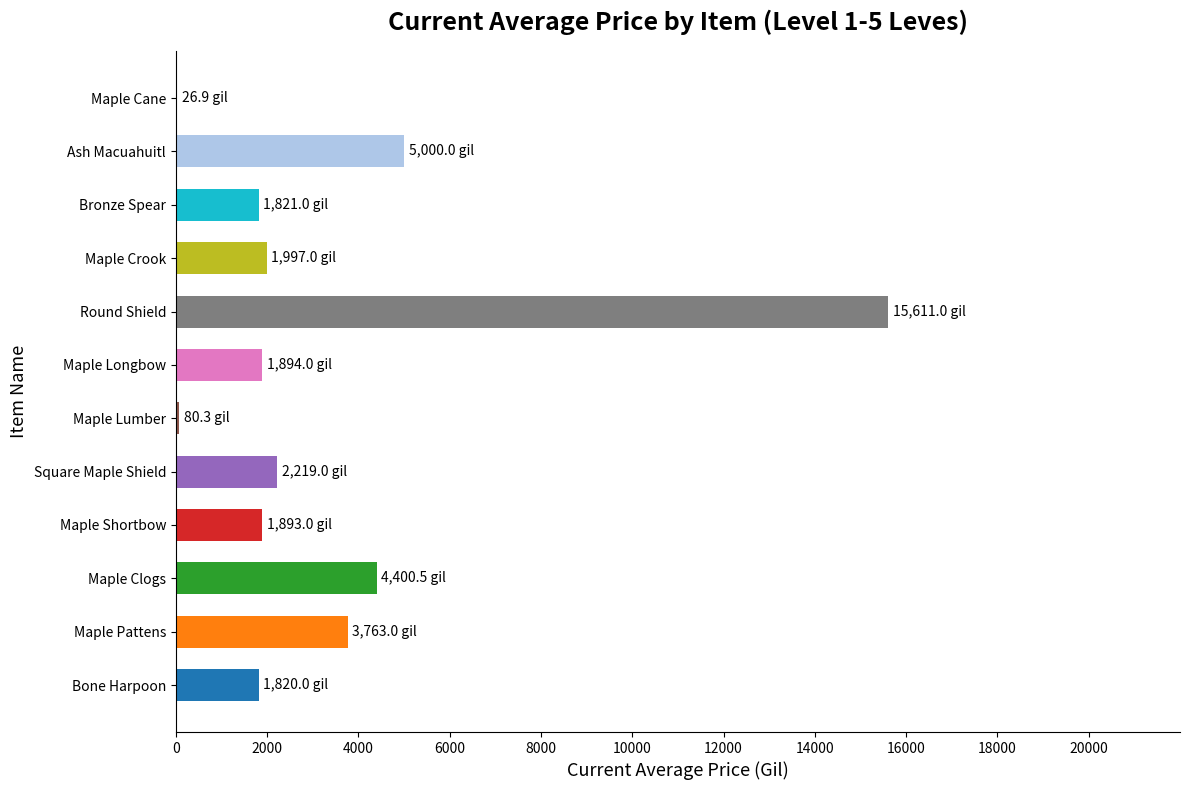

Which category has the highest value across all series?

Round Shield